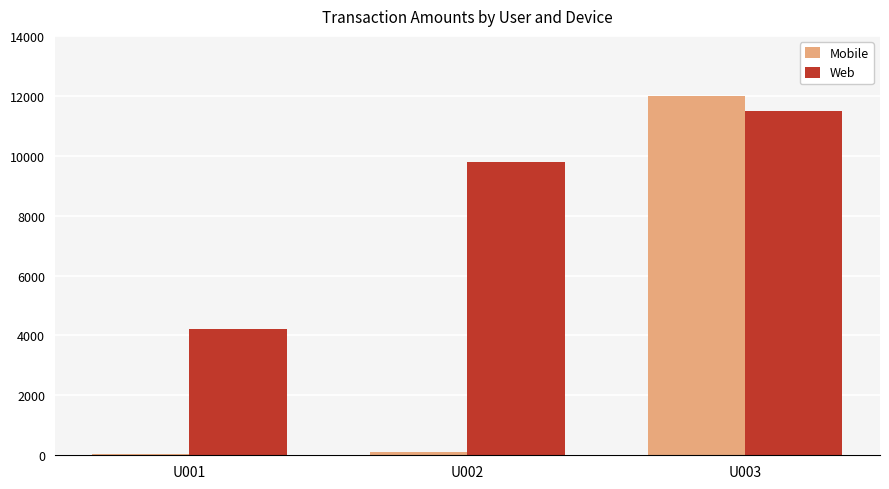

Which series changed the most between U002 and U003?

Mobile